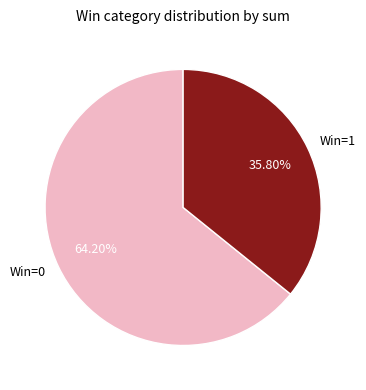

Do Win=0 and Win=1 together represent more than half of the pie?

Yes